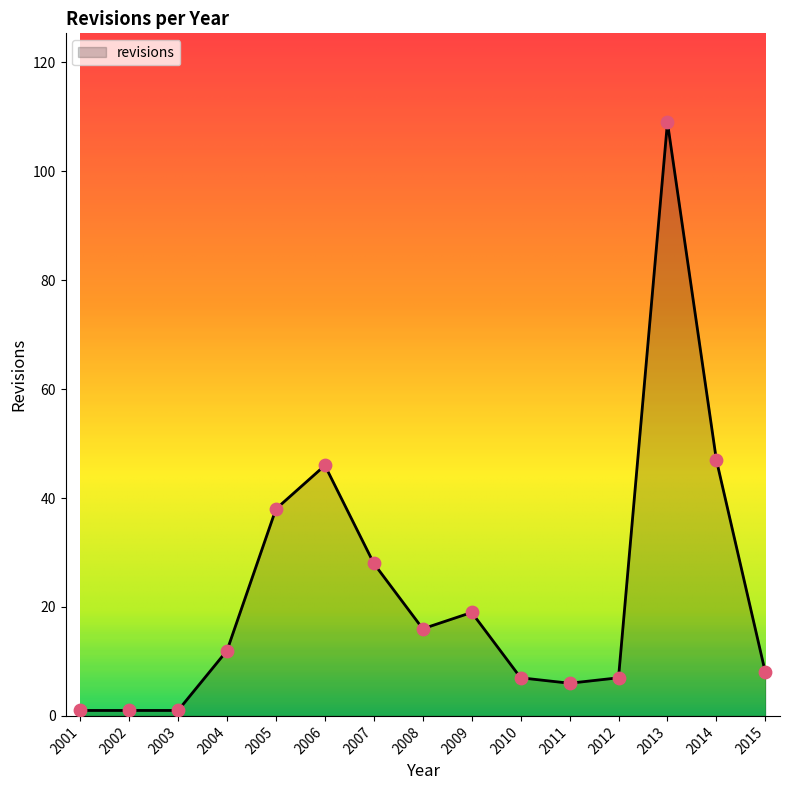

What is the change in value from 2006 to 2007?

-18